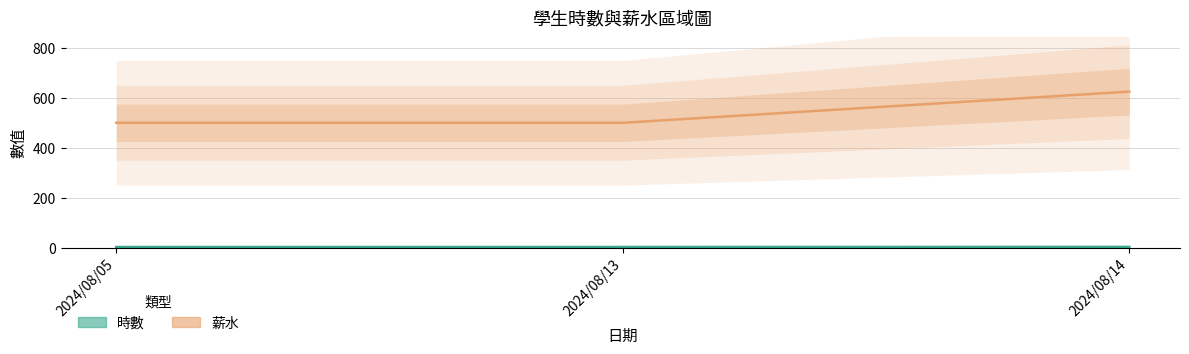

What is the average value of the 薪水 (中位) series?

541.7